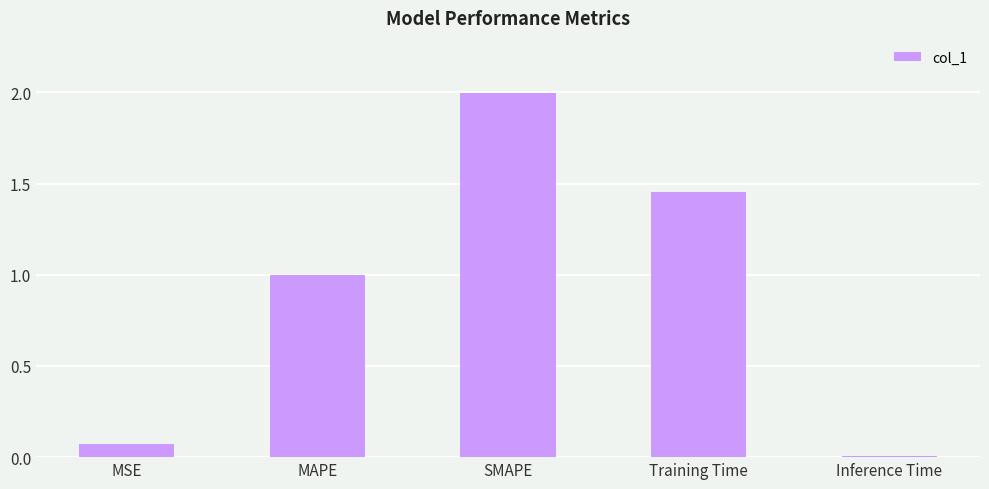

List the labels in order of value, largest first.

SMAPE, Training Time, MAPE, MSE, Inference Time